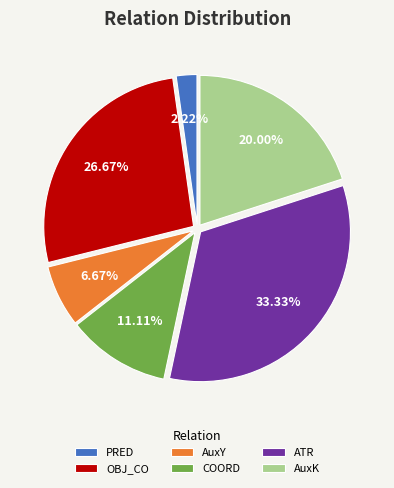

To the nearest percent, what portion does AuxK represent?

20%